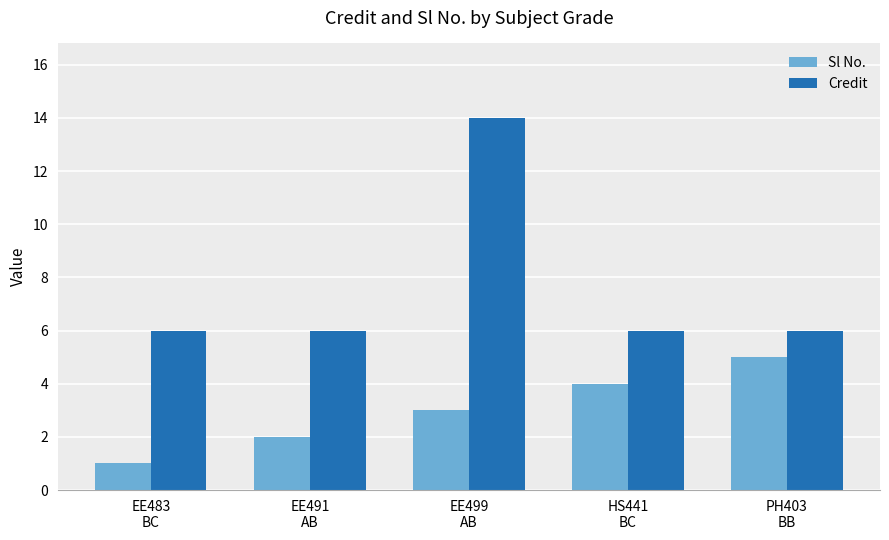

What is the maximum value shown in the chart?

14